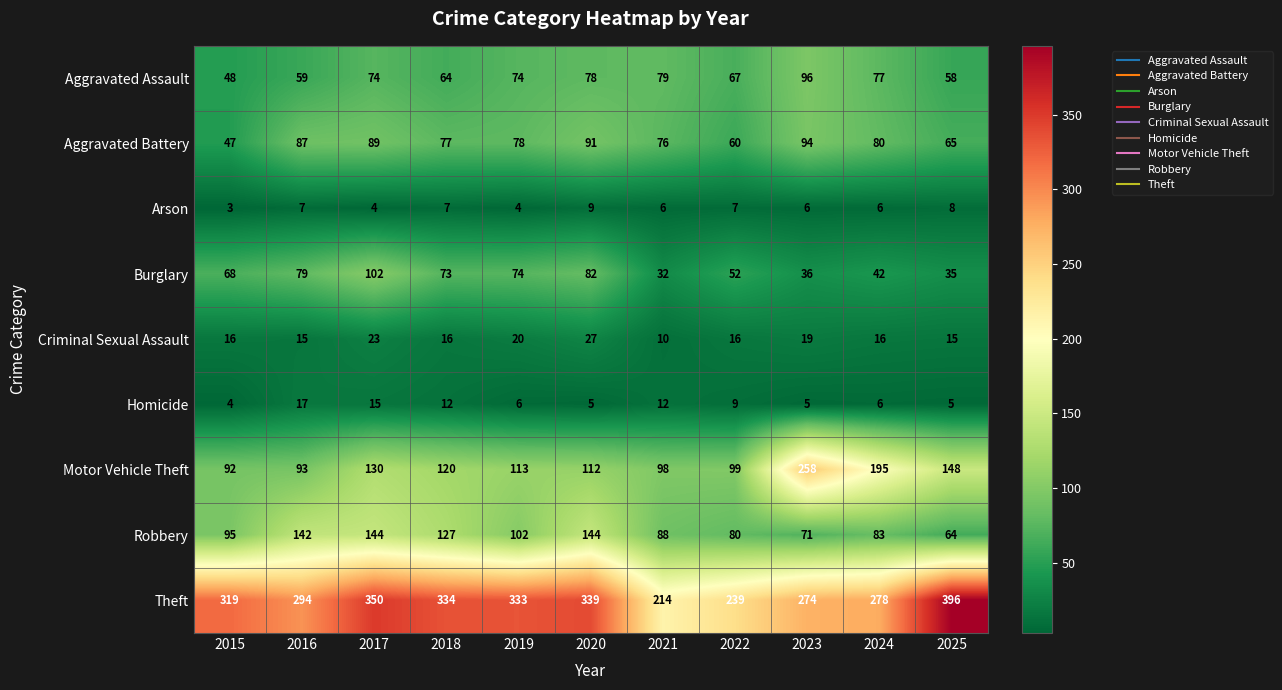

How many distinct data groups are displayed?

9